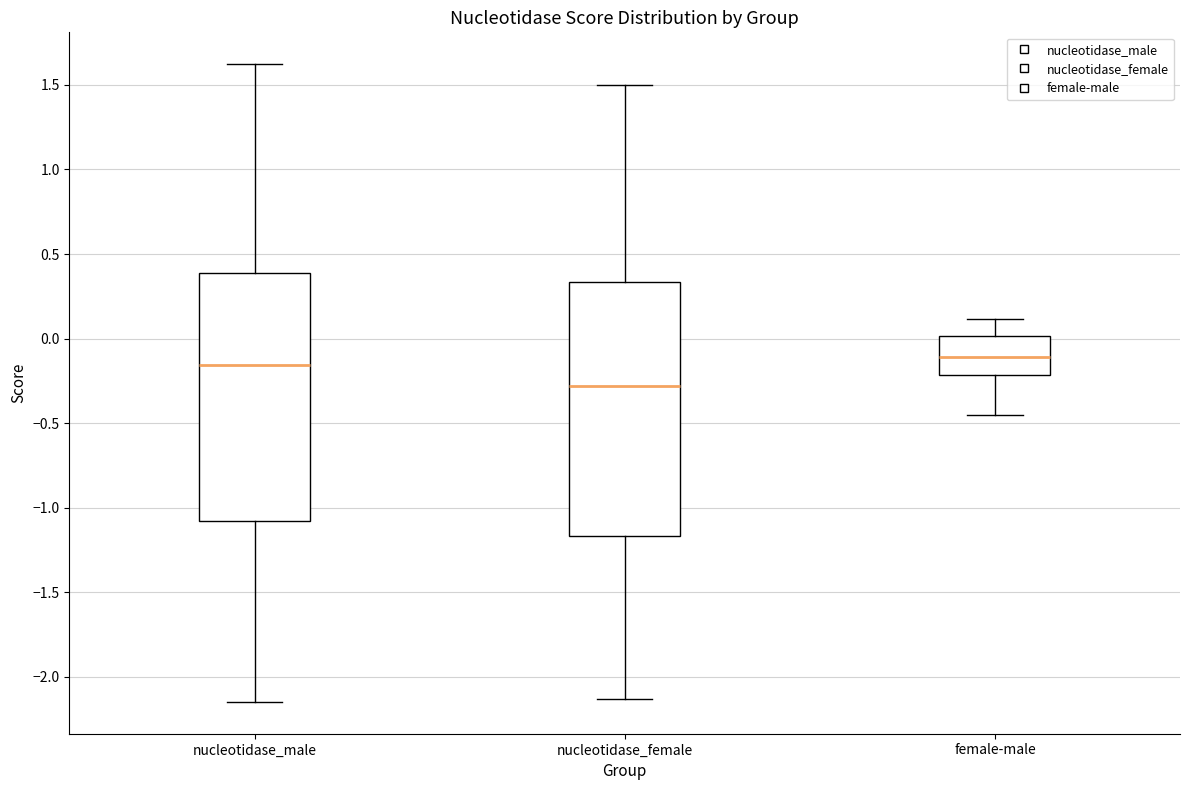

Reading left to right, transcribe this box plot: for each box, give where its median line is, the range the box spans, and where its two whiskers end, as read against the y-axis. The values are not printed on the chart, so give them approximately, as read against the axis.

nucleotidase_male: median -0.15, box -1.10 to 0.40, whiskers -2.15 to 1.60
nucleotidase_female: median -0.30, box -1.15 to 0.35, whiskers -2.15 to 1.50
female-male: median -0.10, box -0.20 to 0.00, whiskers -0.45 to 0.10